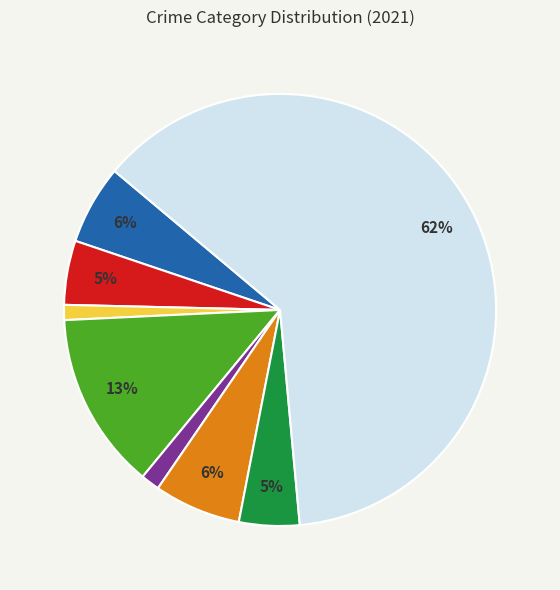

To the nearest percent, what is the average slice percentage?

12%